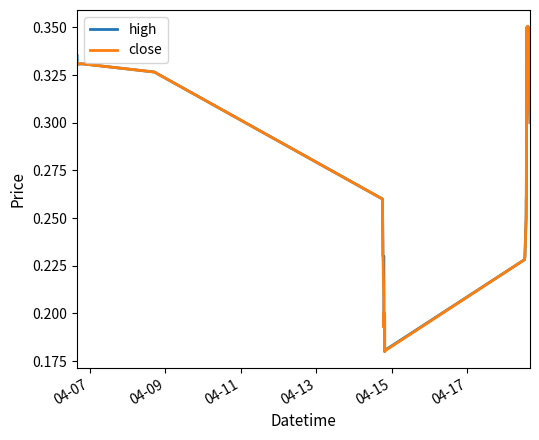

What are all the series names shown in the legend?

high, close